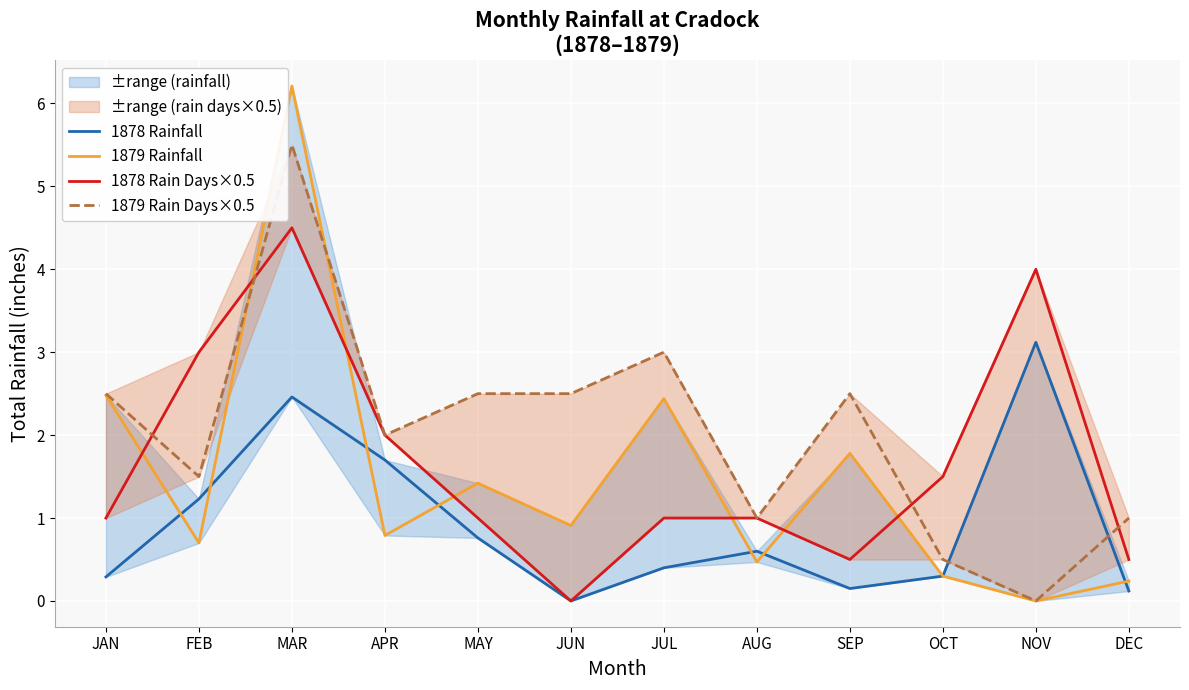

What is the approximate value of 1879 Rain Days×0.5 at MAR?

5.5